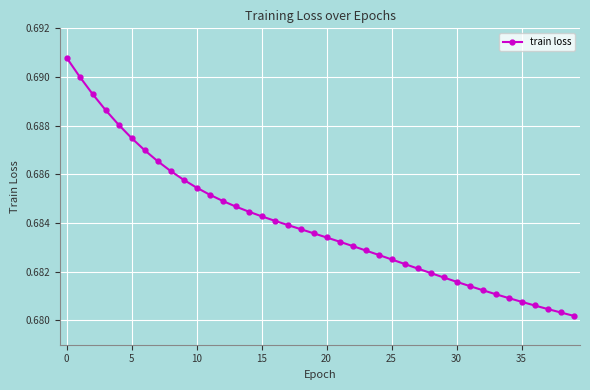

Count the values in the range 0 to 1.

40